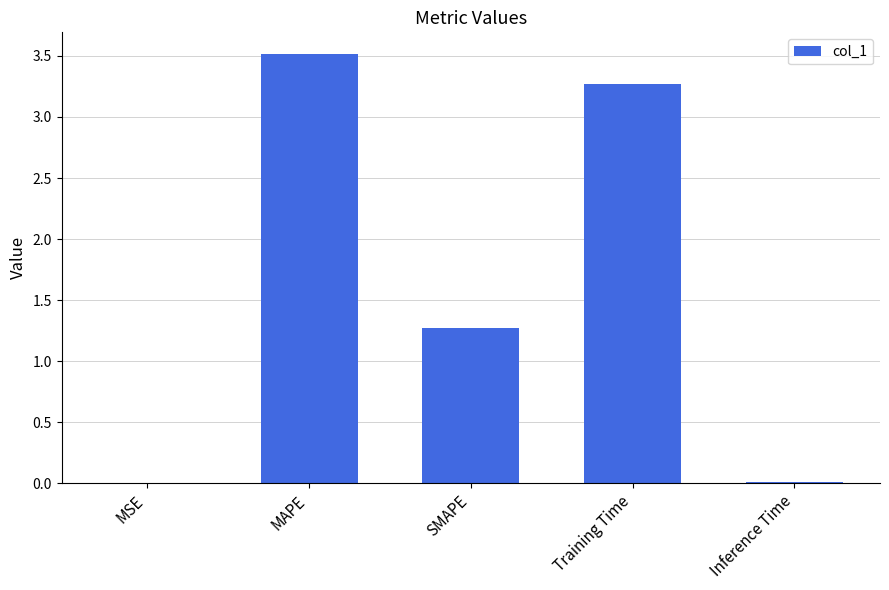

What is the sum of all values?

8.1